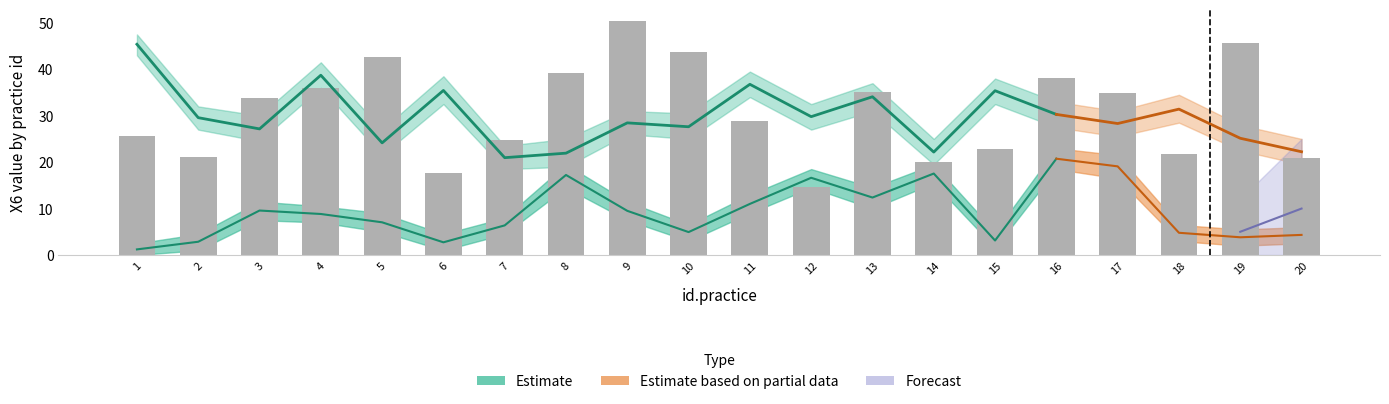

Reading left to right, what are all the values shown in this chart?

25.6	21.1	33.8	35.9	42.6	17.6	24.8	39.3	50.4	43.8	28.8	14.6	35.1	20.0	22.8	38.2	35.0	21.8	45.8	20.8